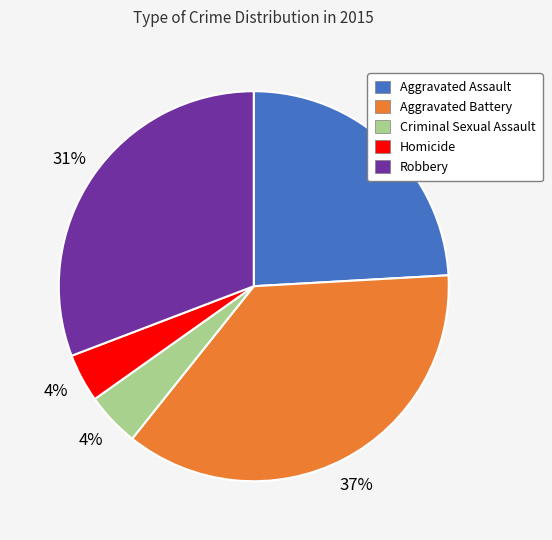

Between Robbery and Criminal Sexual Assault, which is larger?

Robbery